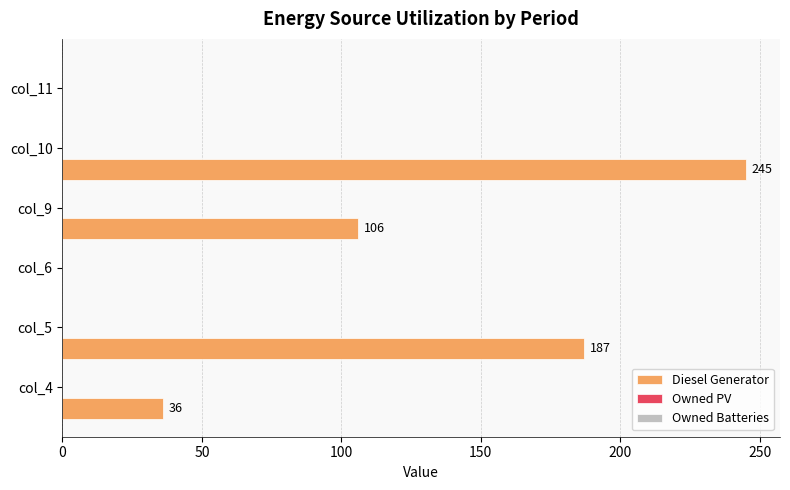

What is the sum of all values?

574